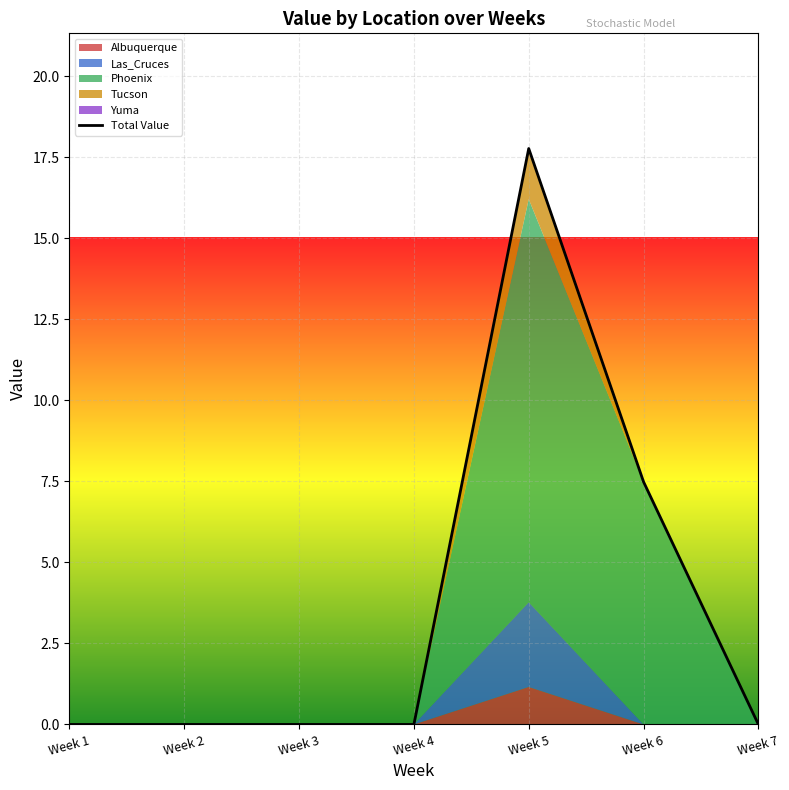

What are all the series names shown in the legend?

Albuquerque, Las_Cruces, Phoenix, Tucson, Yuma